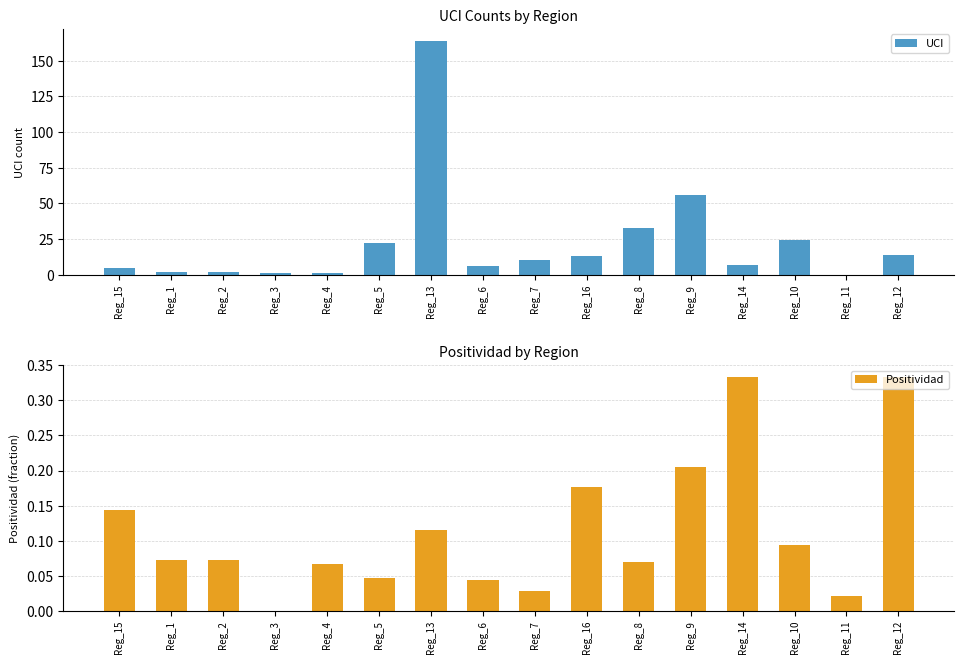

How many values in UCI are above zero?

15